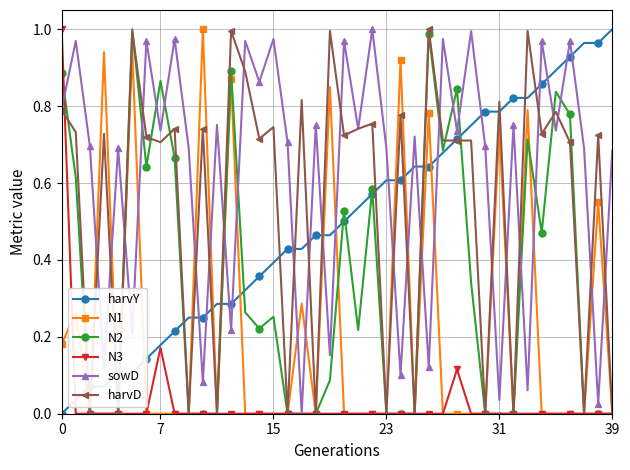

Which series has the largest total across all categories?

sowD